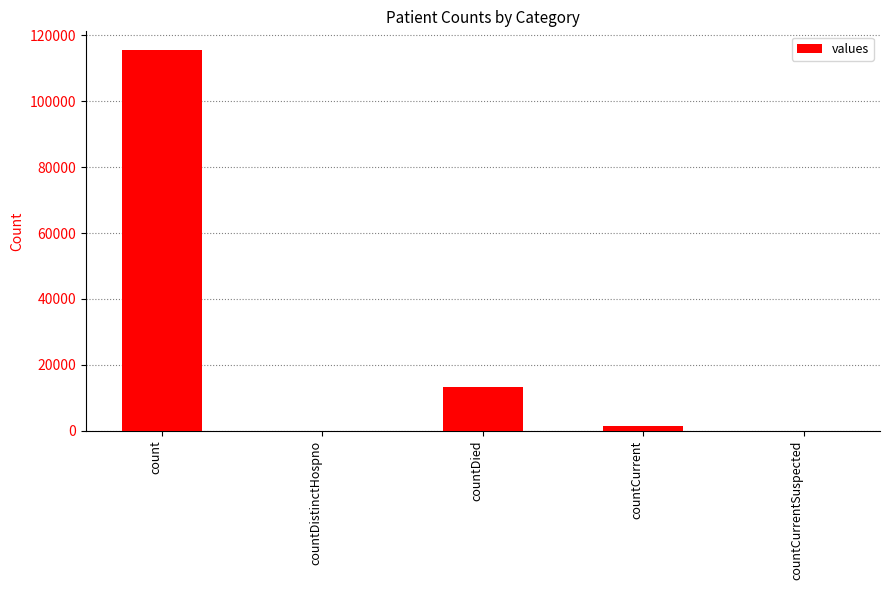

What is the maximum value shown in the chart?

115379